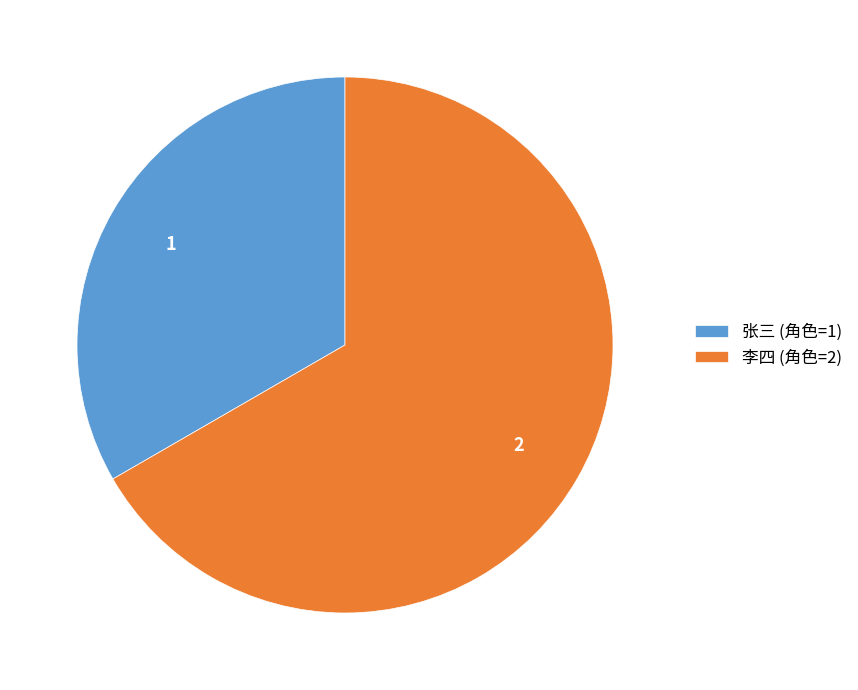

Which has a higher value, 李四 or 张三?

李四